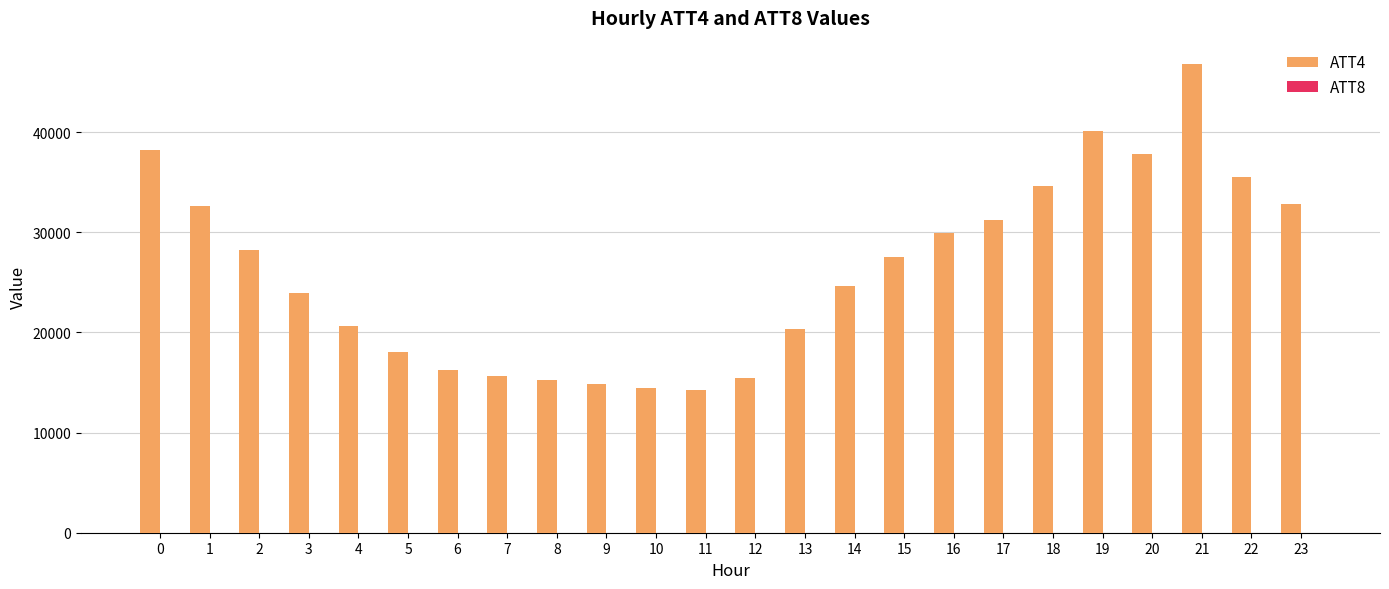

Which series has the largest total across all categories?

ATT4